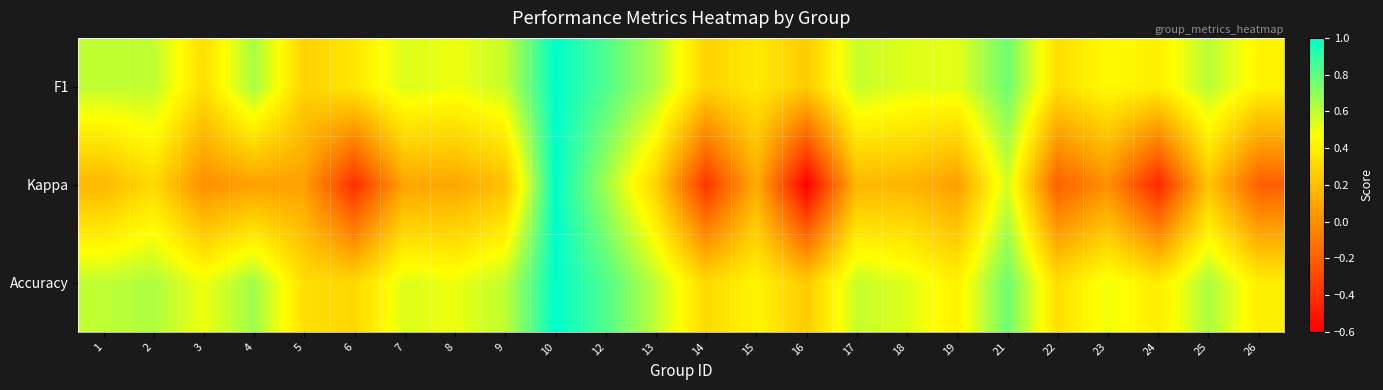

What is the greatest value displayed?

1.0